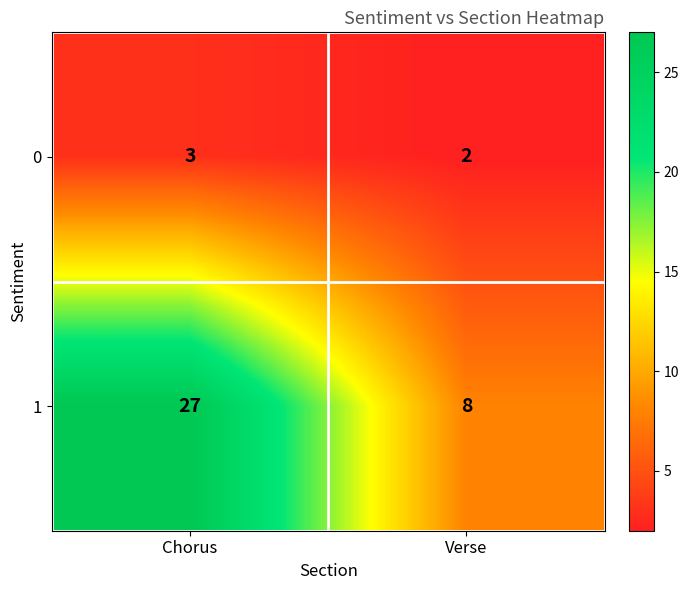

Rank the categories by 0 value from highest to lowest.

Chorus, Verse